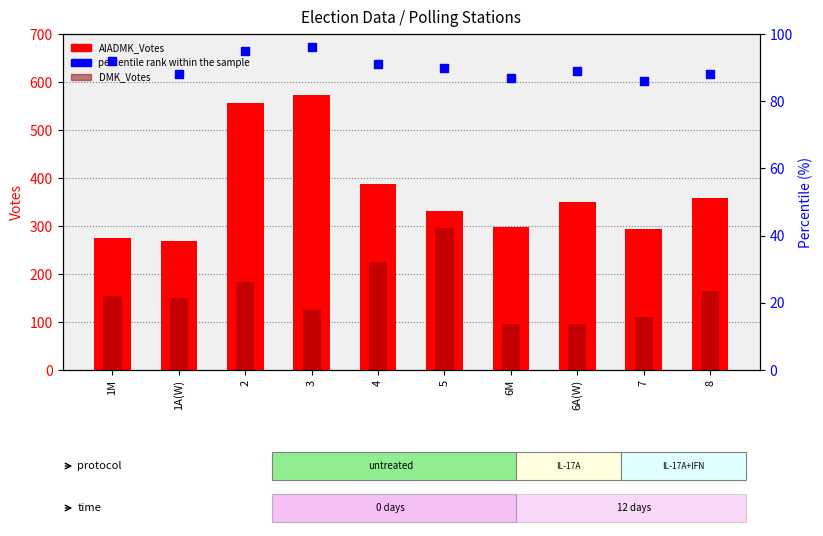

Is the value of AIADMK_Votes at 1M greater than the value of percentile rank within the sample at 4?

Yes